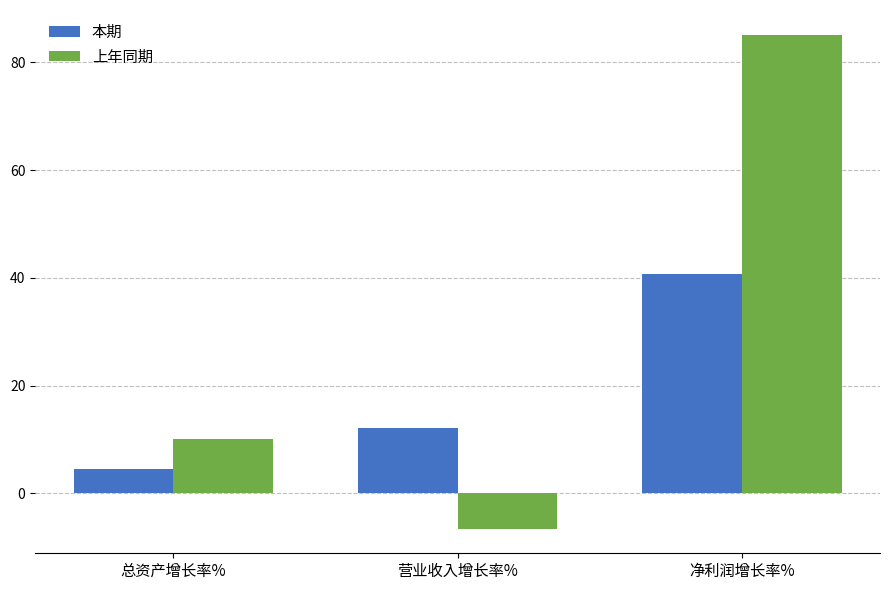

How many data points in 本期 are above 12?

2